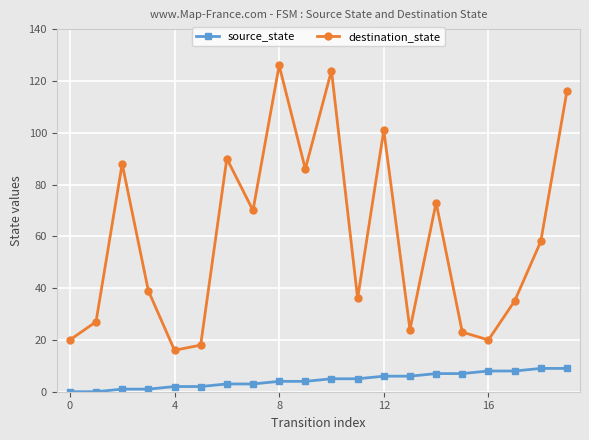

What is the maximum value for source_state?

9